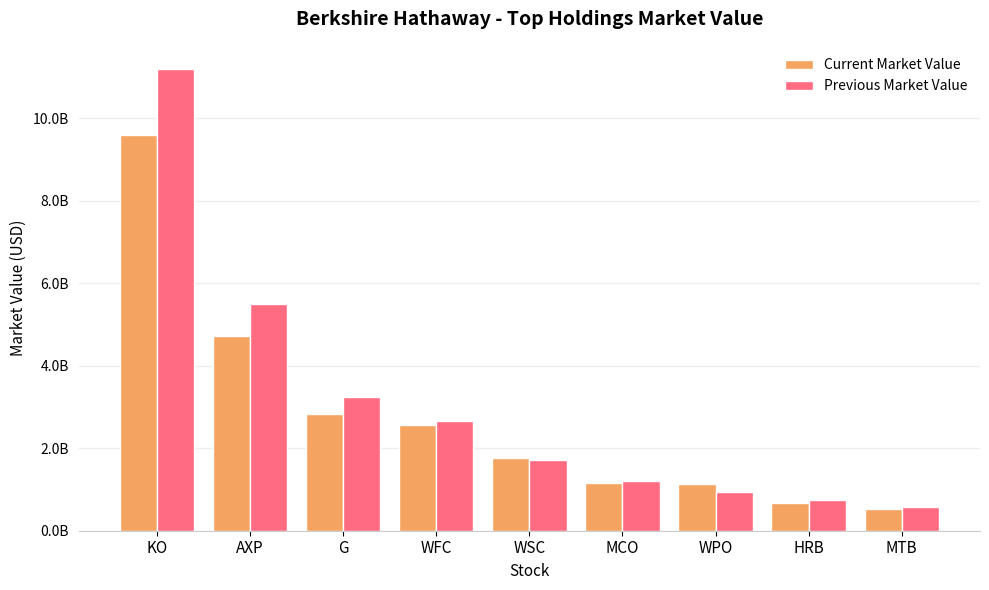

The Current Market Value series shows 9592000000 at KO. True or false?

True